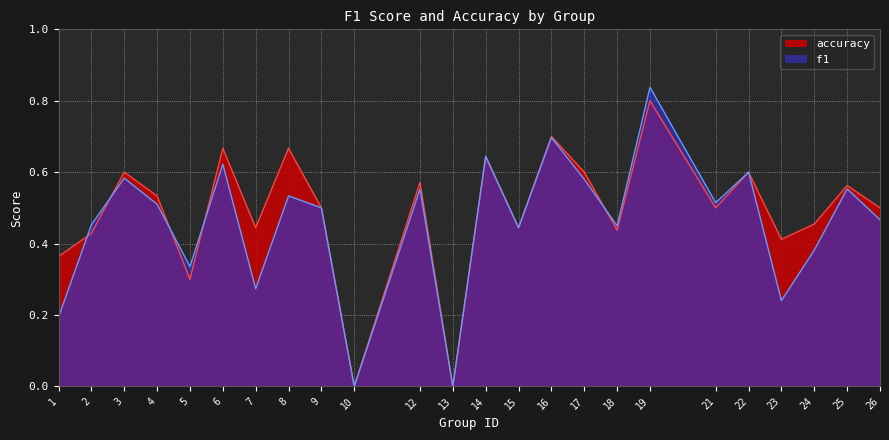

At how many categories does at least one series exceed 0?

22